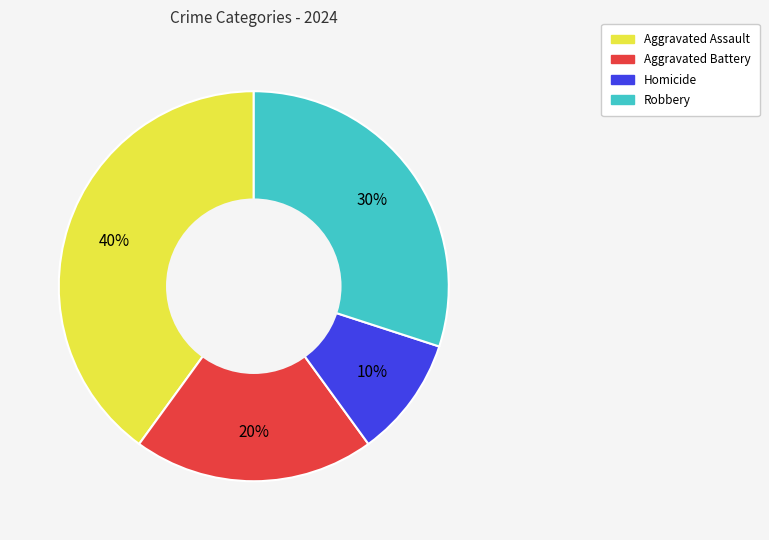

Is Aggravated Battery the majority of the pie?

No